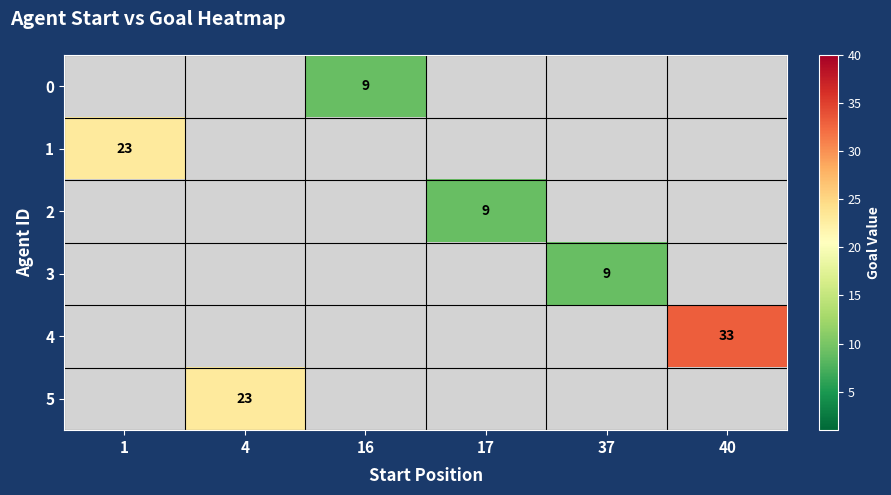

The value of 1 at 1 is 23. True or false?

True